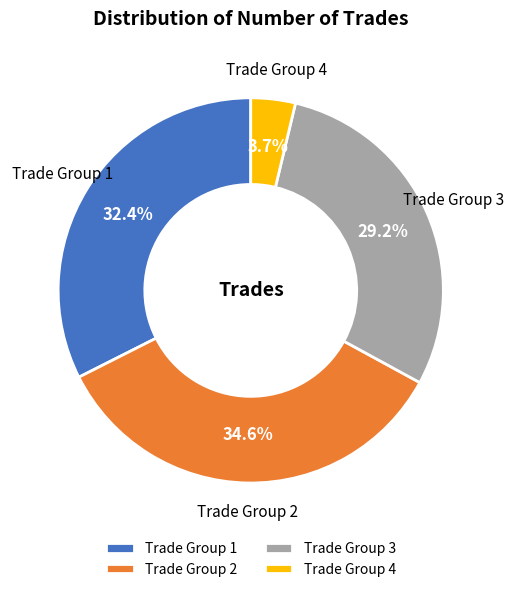

Is Trade Group 2 the majority of the pie?

No